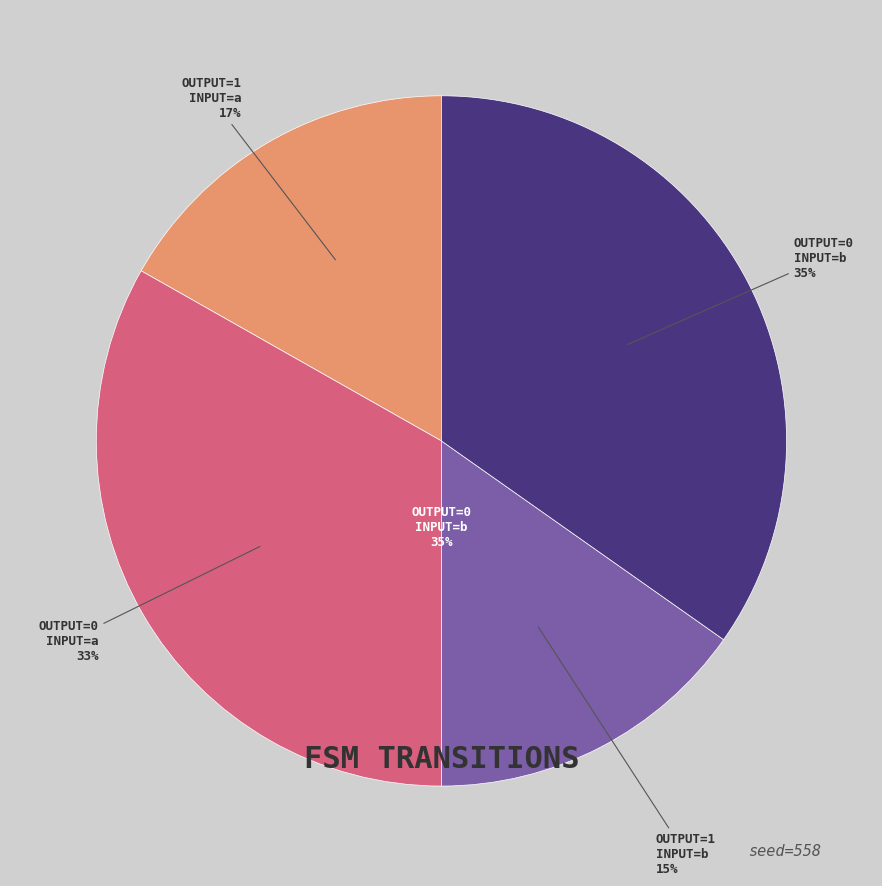

How many segments does this pie chart have?

4